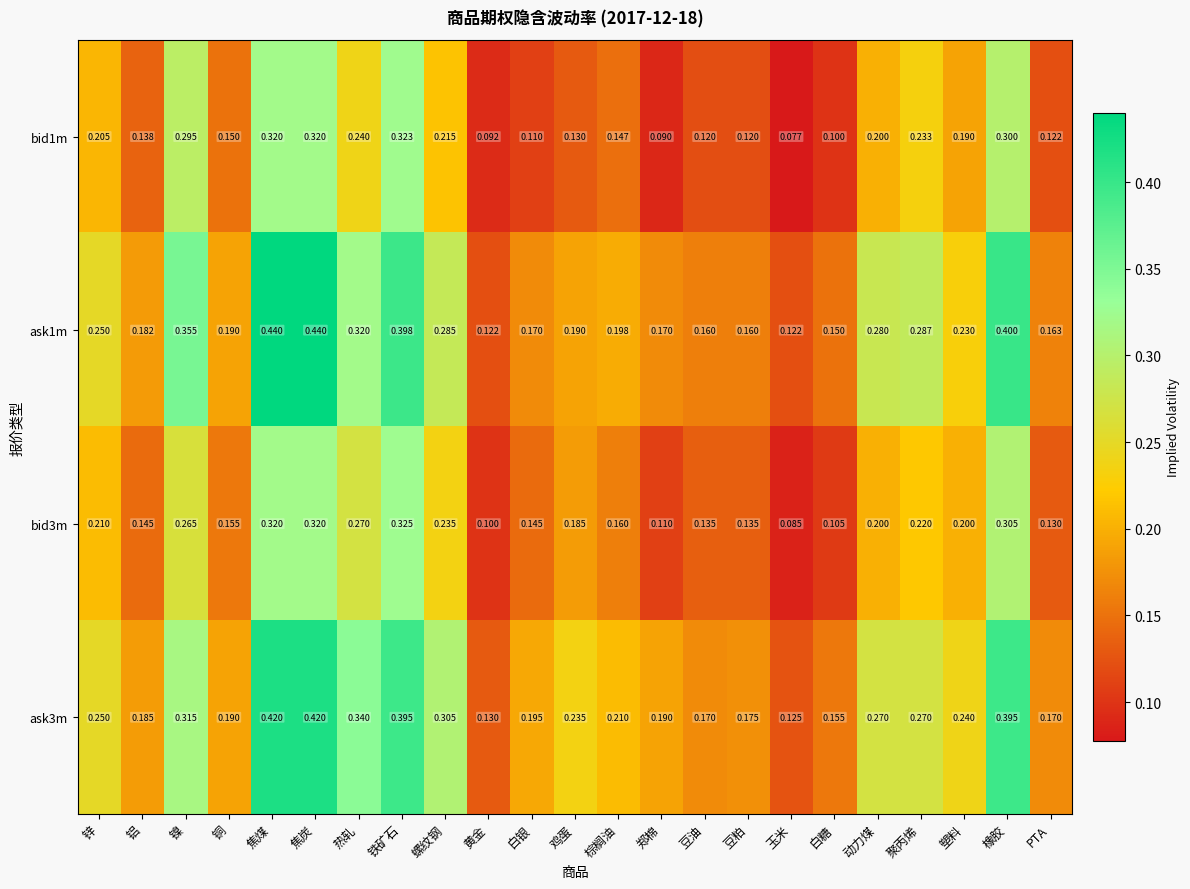

At how many categories does at least one series exceed 0?

23